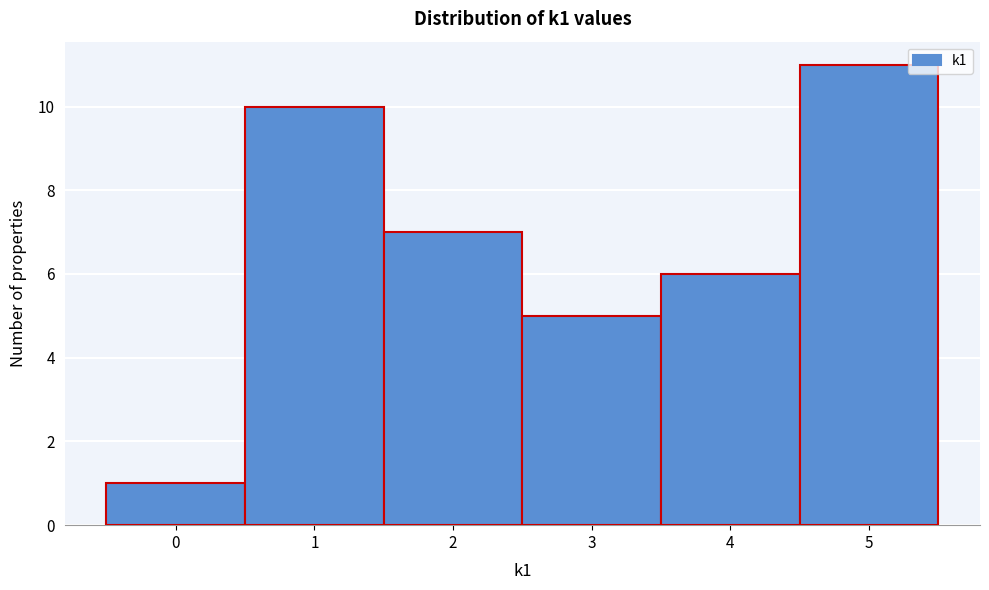

Reading left to right, list every bar in this chart as the range it spans on the x-axis followed by its height. The values are not printed on the chart, so give them approximately, as read against the axis.

-0.5 to 0.5: 1
0.5 to 1.5: 10
1.5 to 2.5: 7
2.5 to 3.5: 5
3.5 to 4.5: 6
4.5 to 5.5: 11